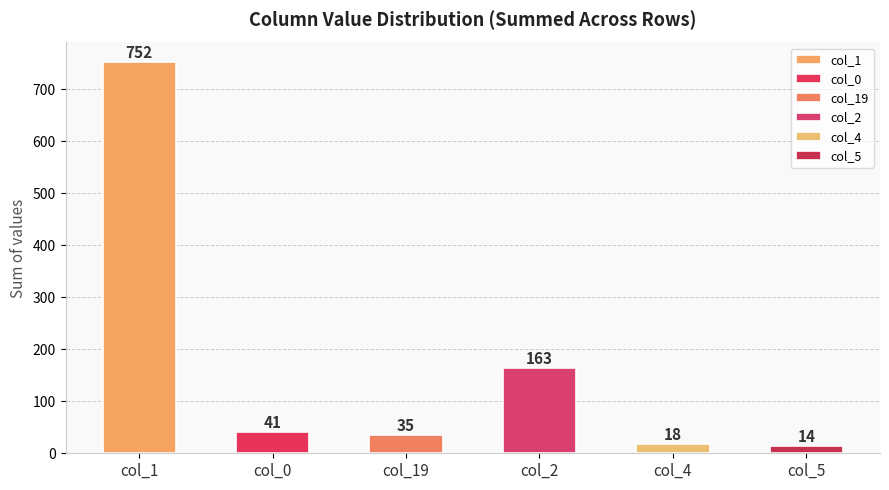

What is the difference between the maximum and minimum values?

738